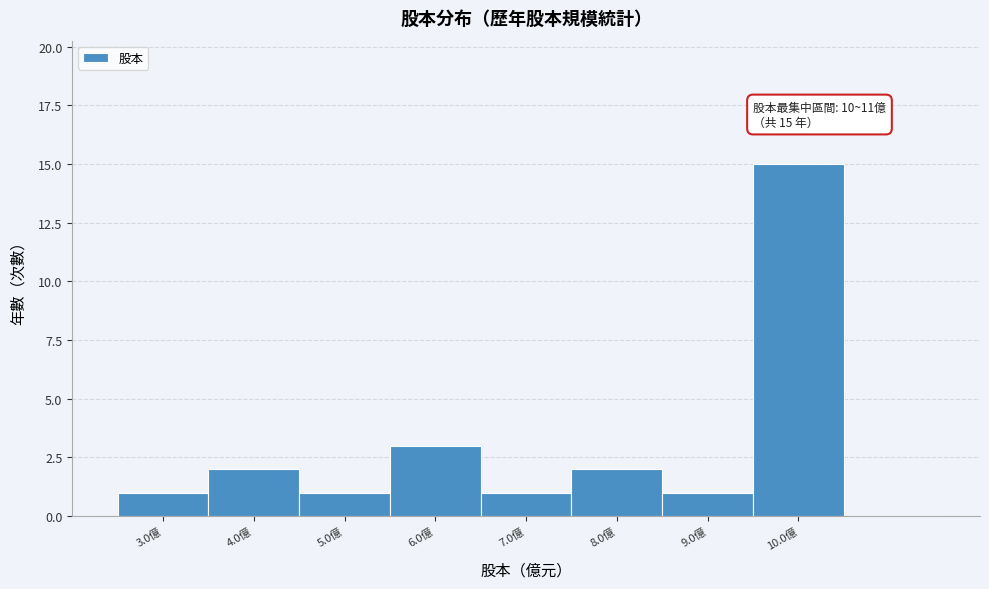

Which range on the x-axis has the tallest bar?

9.5 to 10.5